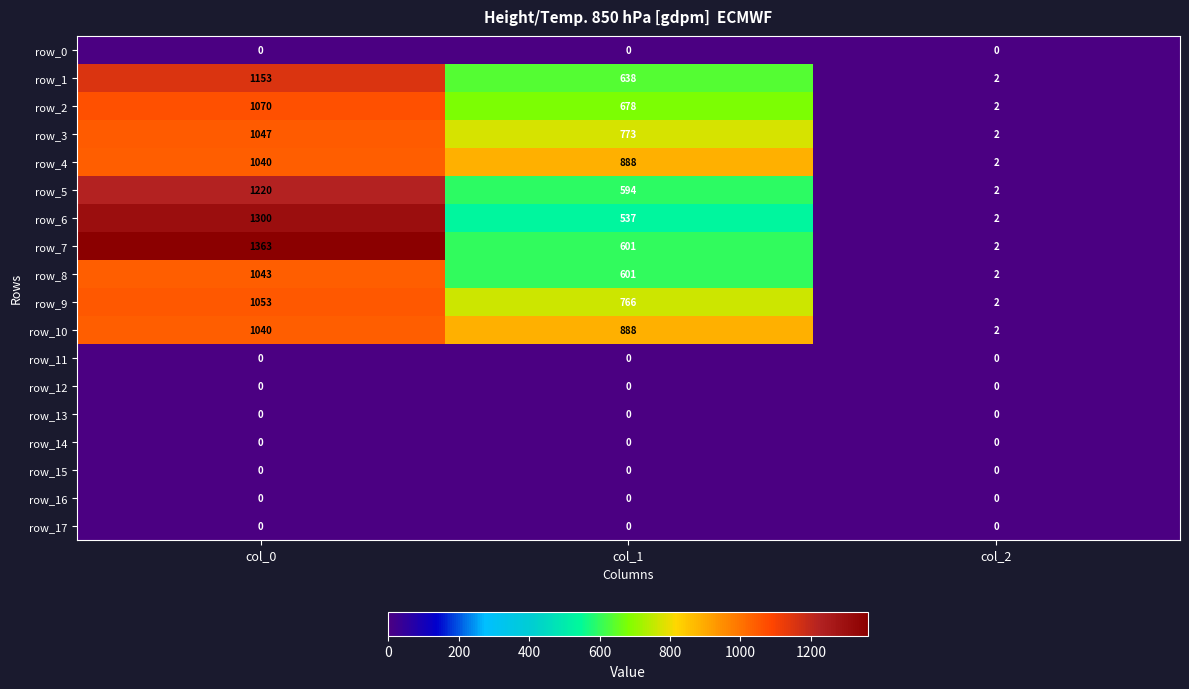

What is the spread (max minus min) of values at col_2?

2